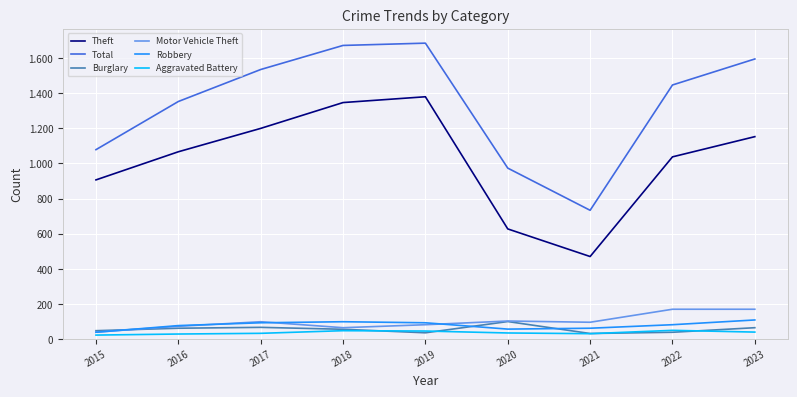

How many intersections are there between Motor Vehicle Theft and Burglary?

1